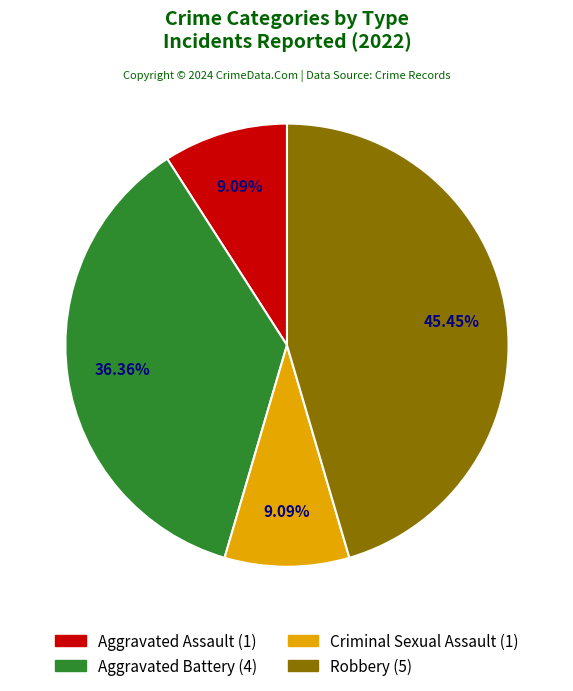

To the nearest percent, what portion does Criminal Sexual Assault represent?

9%